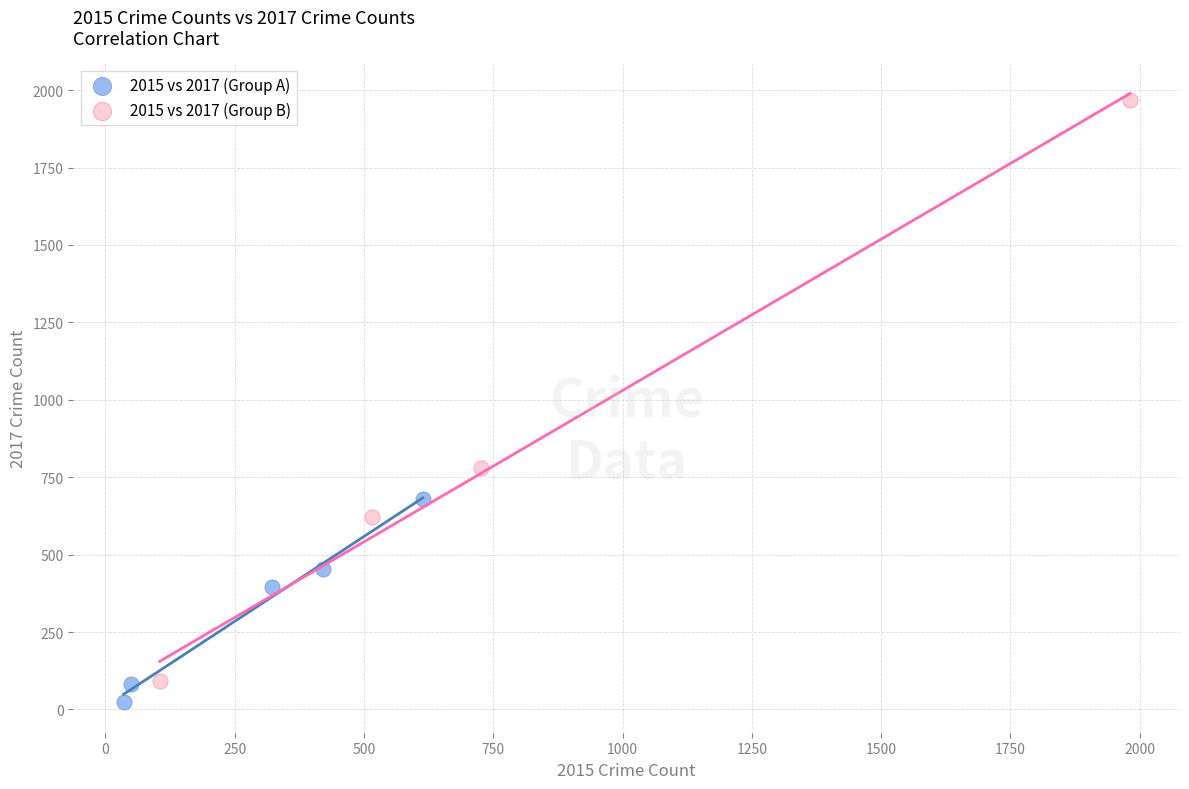

Which series reaches the maximum Y coordinate?

2015 vs 2017 (Group B)